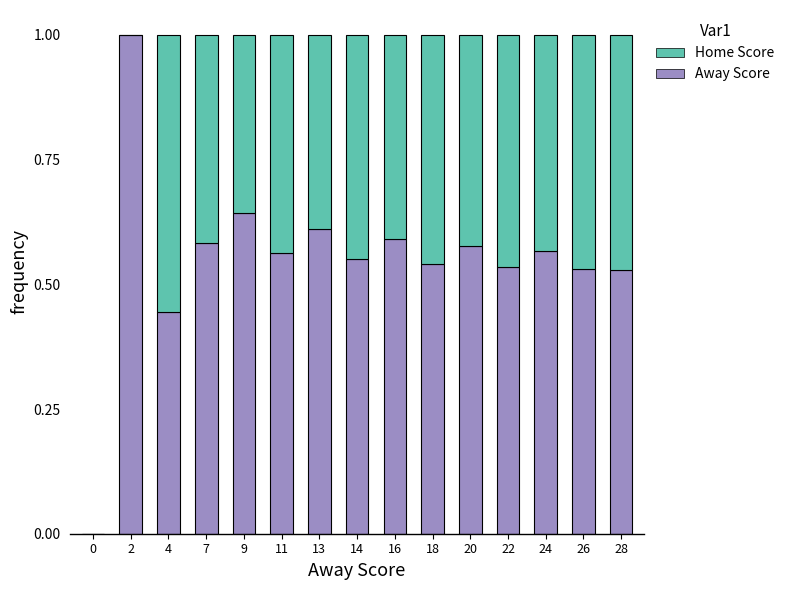

Are the bars horizontal?

No